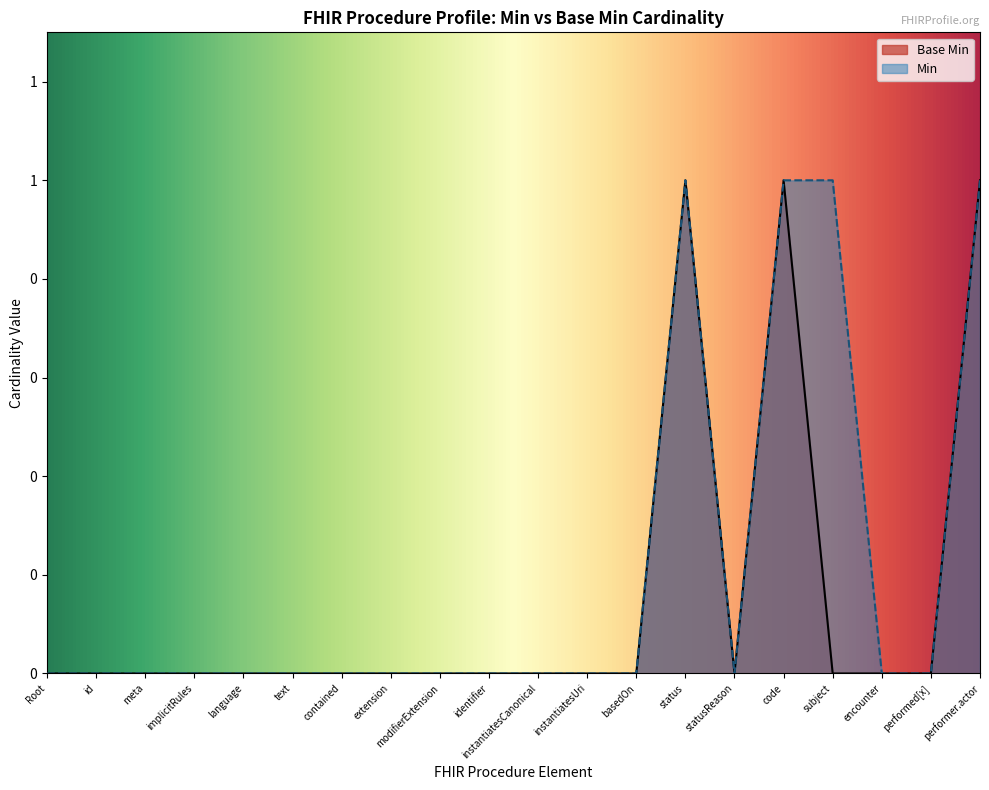

What are all the series names shown in the legend?

Base Min, Min